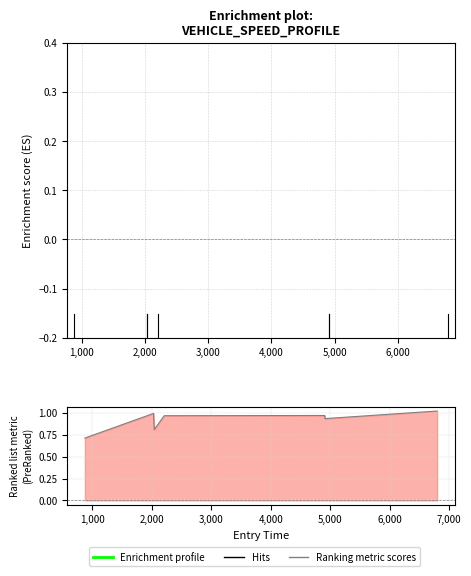

True or false: Ranking metric scores has a value of 1.0 at 3,000.

True